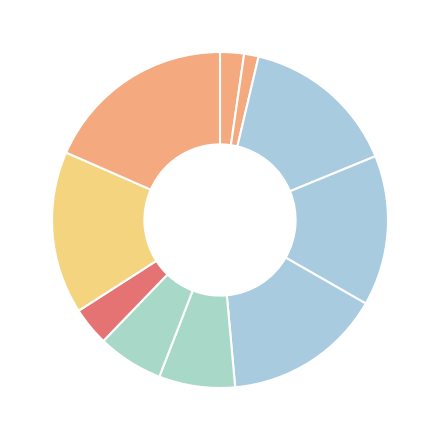

What is the largest slice in the pie chart?

风流子 其二 年来家国多故，环境日非，四顾茫茫，生趣日促。因走笔书此，以寄孤愤